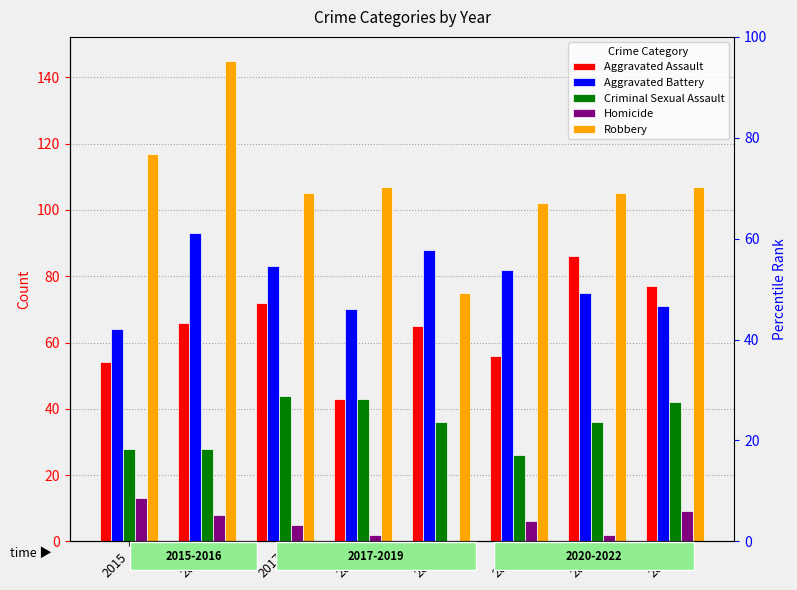

Is the value of Homicide at 2020 greater than the value of Aggravated Assault at 2019?

No